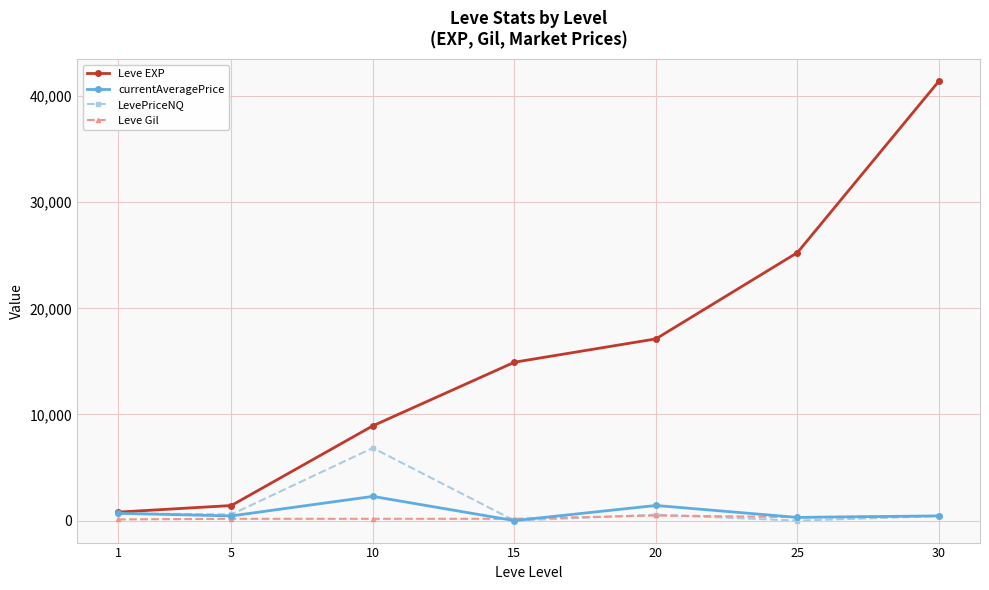

Is this an area chart (filled region under the line)?

No